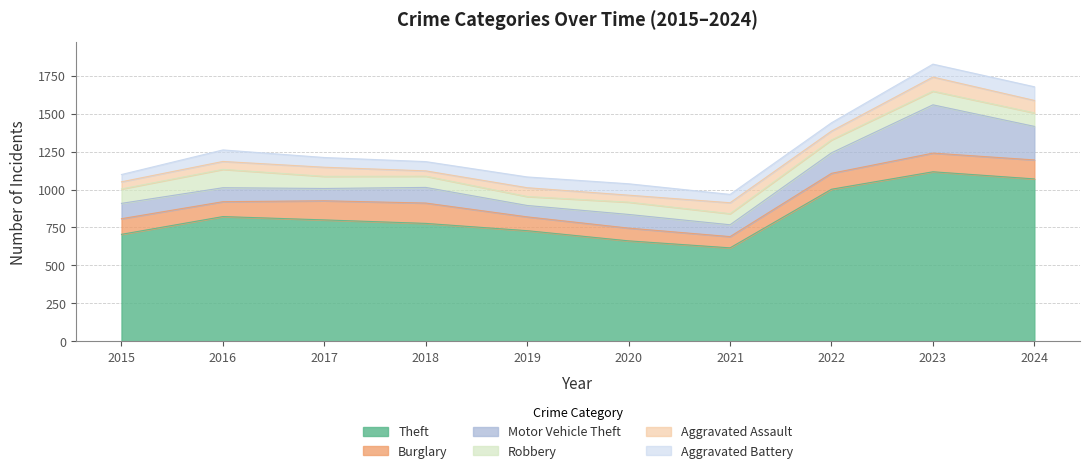

What value does the Robbery series have at 2023, to the nearest 5?

90